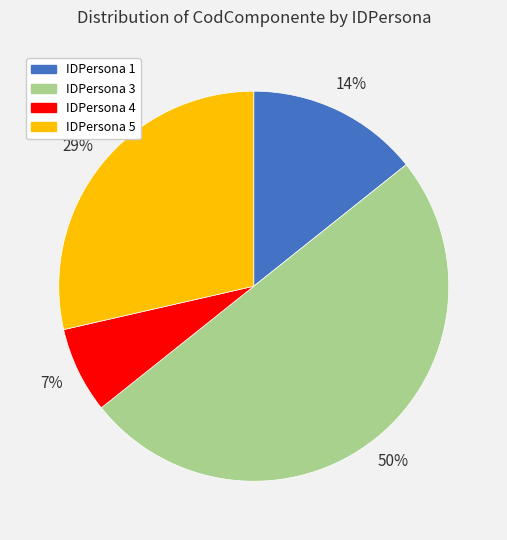

How many slices are in this pie chart?

4